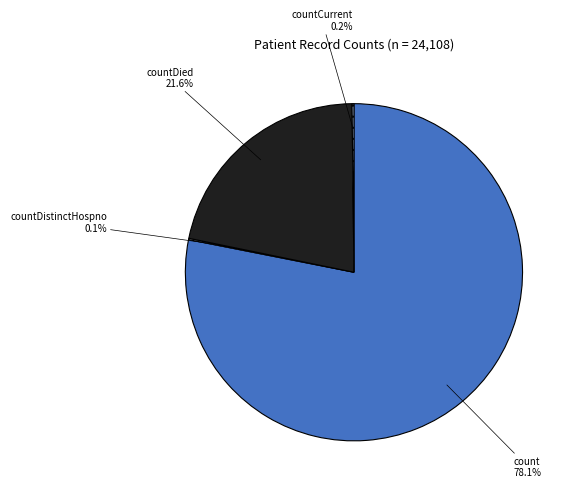

To the nearest percent, what is the average slice percentage?

25%